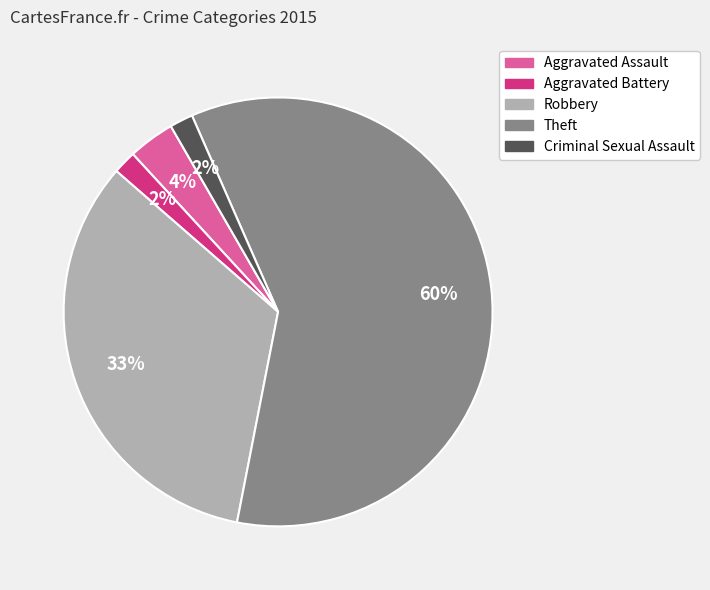

How many slices are in this pie chart?

5